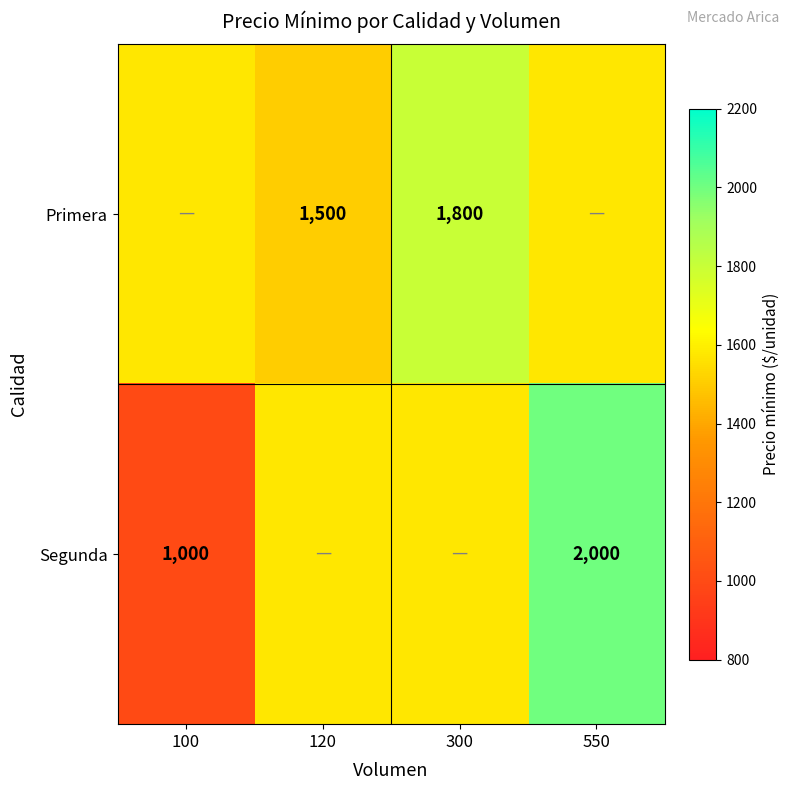

Count the number of categories in the chart.

4